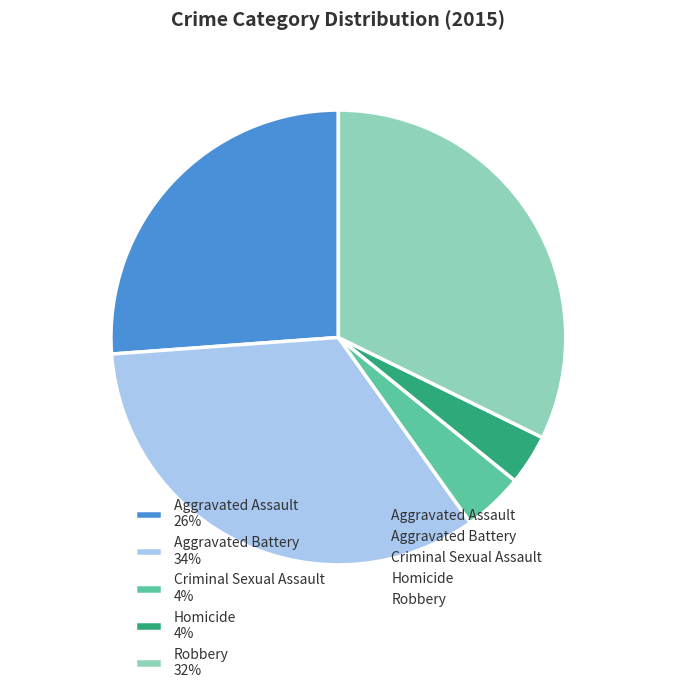

Combined, do Aggravated Battery 34% and Robbery 32% account for over 50%?

Yes